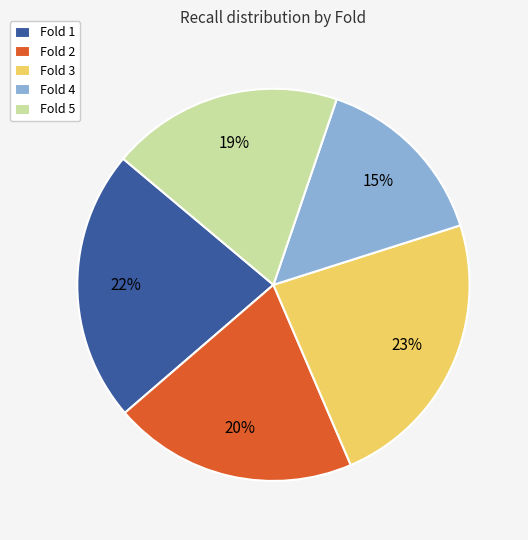

How many slices are in this pie chart?

5